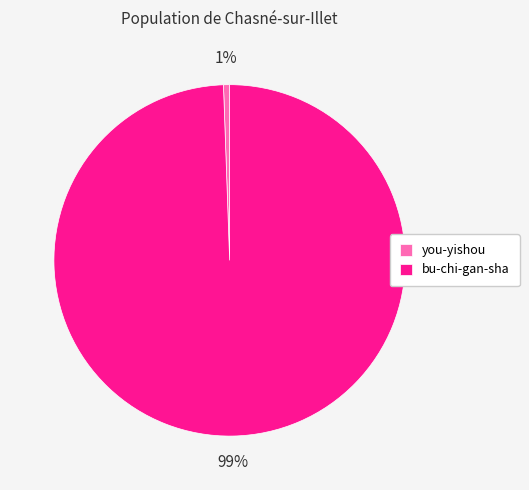

How many segments does this pie chart have?

2